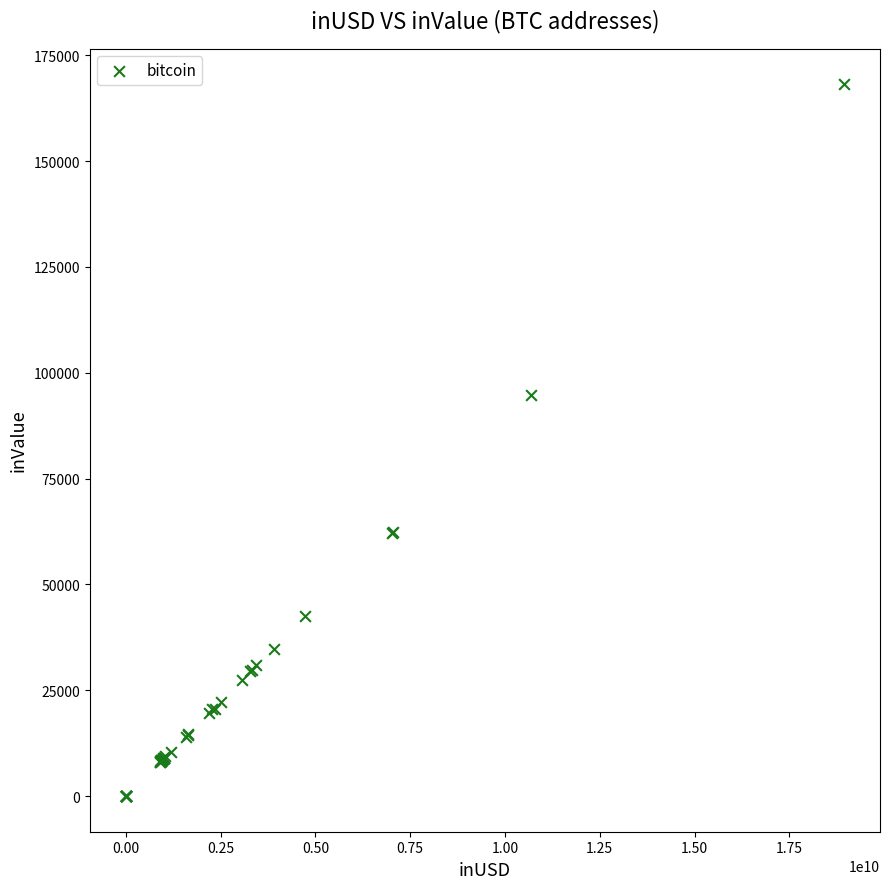

What Y value in the scatter plot is closest to 84100?

94718.5